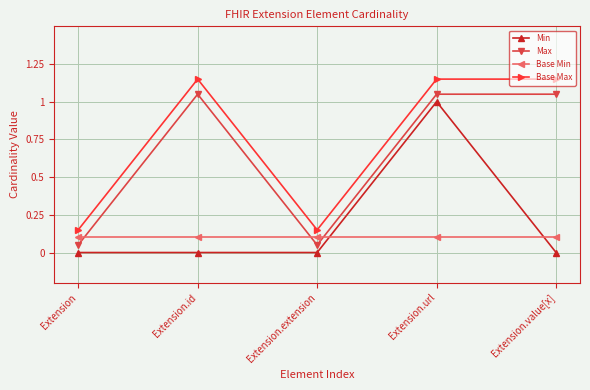

What is the sum of all Base Min values?

0.5